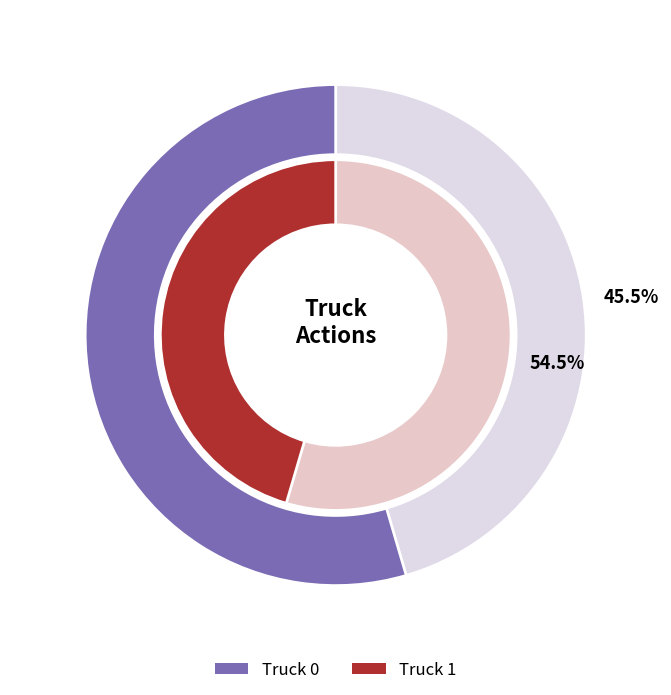

Which slice is the largest?

Truck 1